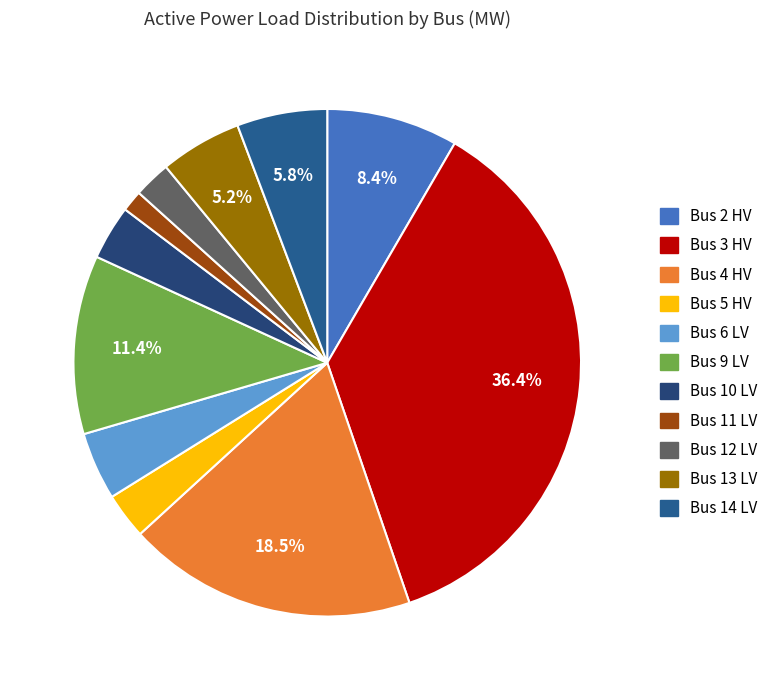

How much of the chart is everything except Bus 5 HV?

97.1%